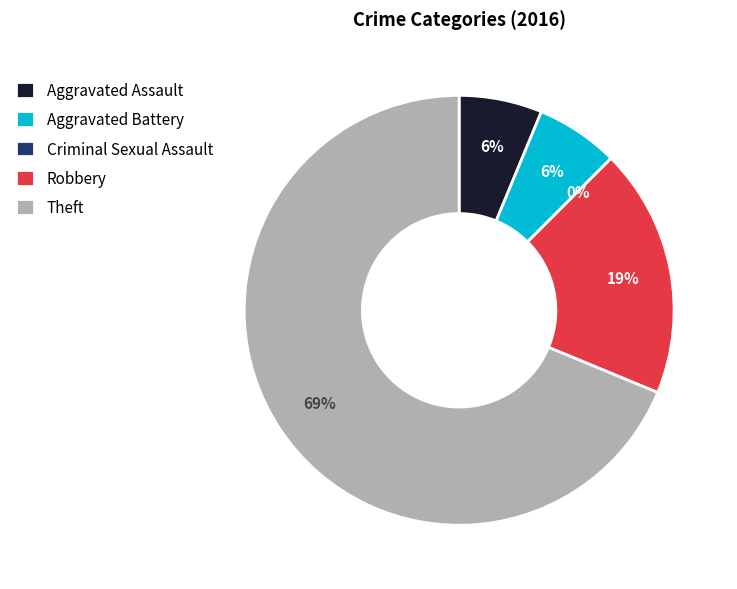

What percentage is NOT represented by Aggravated Battery?

93.8%